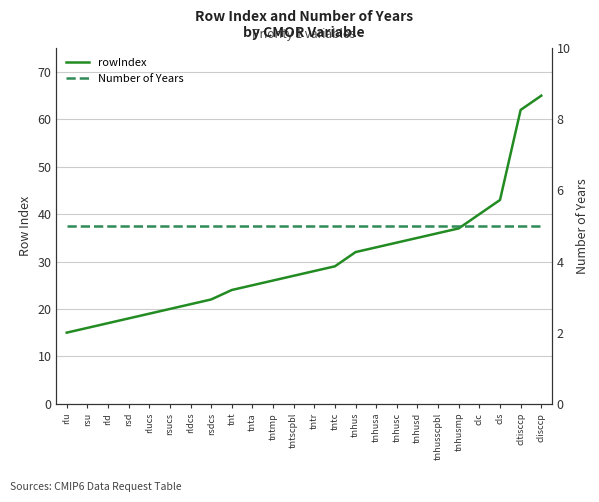

At which label is Number of Years closest to 5?

rlu